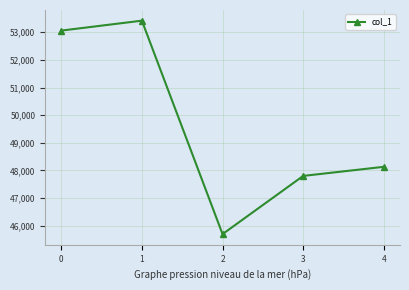

What is the greatest value displayed?

53420